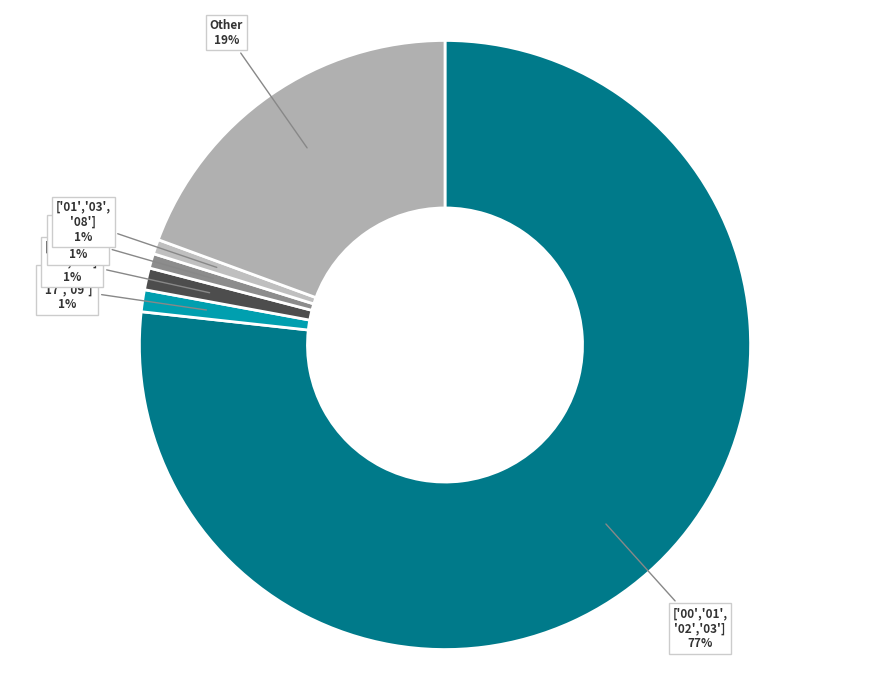

How many slices are in this pie chart?

6